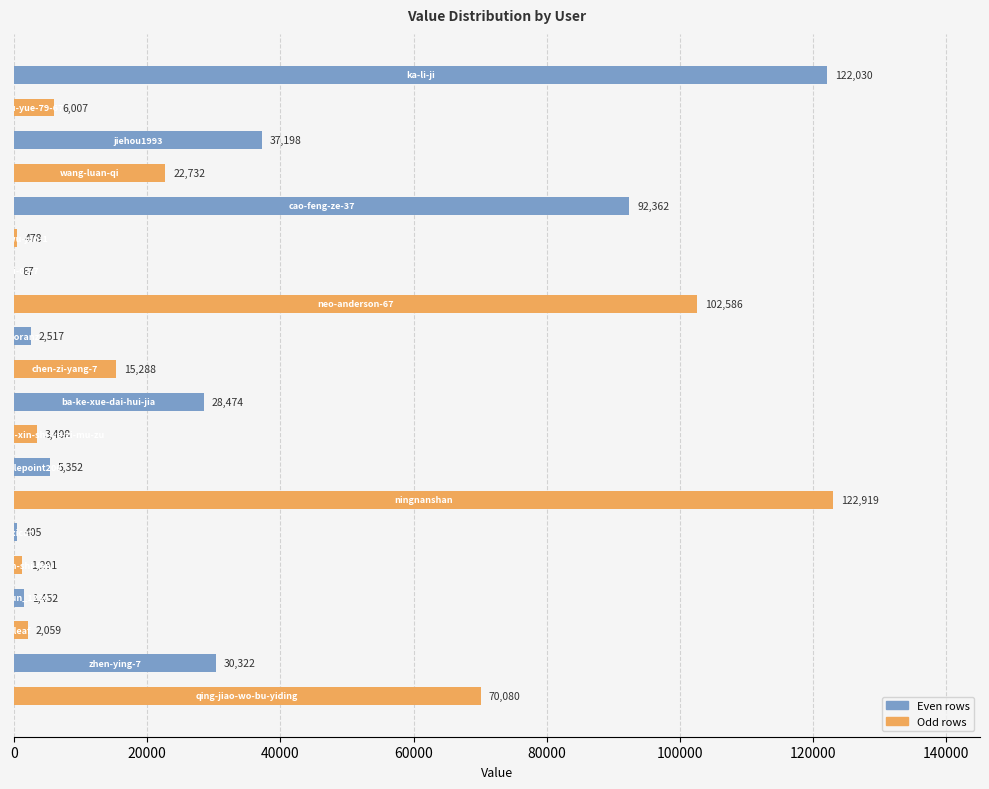

What is the greatest value displayed?

122919